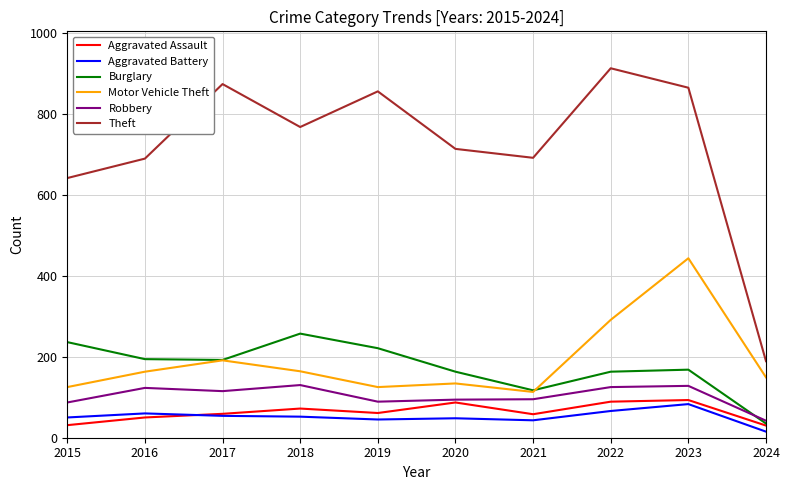

What is the sum of all Robbery values?

1028